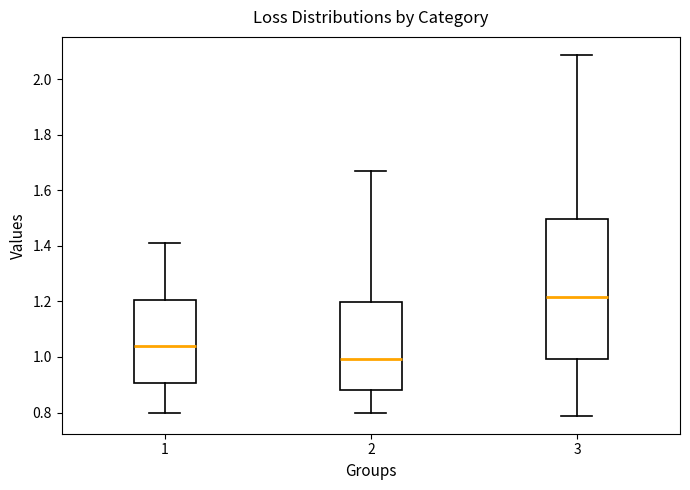

Where does the lower whisker of the box at x = 2 end on the y-axis? The values are not printed on the chart, so give them approximately, as read against the axis.

0.80